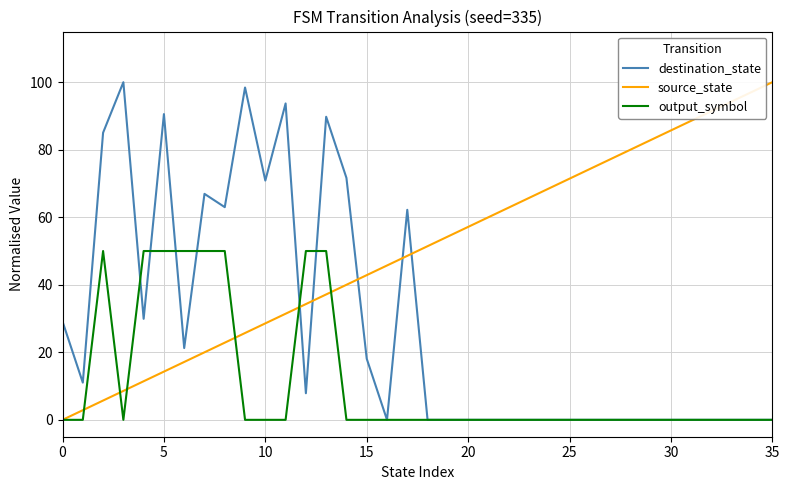

Which series ends up on top after the final intersection of source_state and destination_state?

source_state